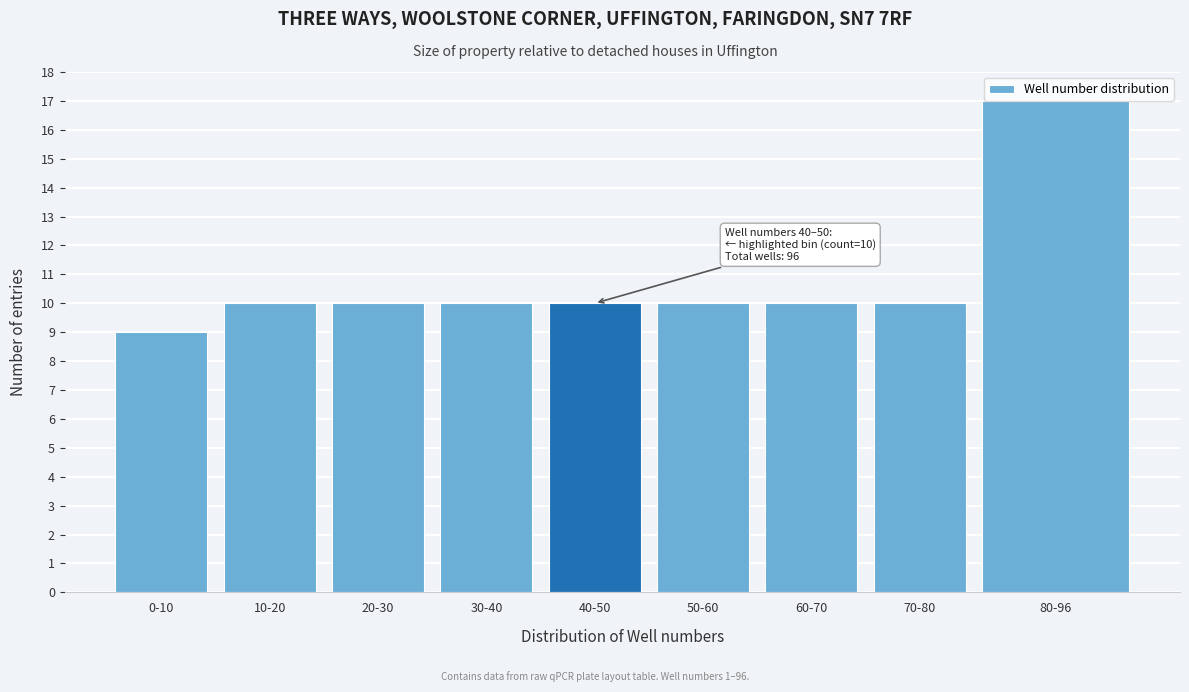

What position from the left is 80-96?

9